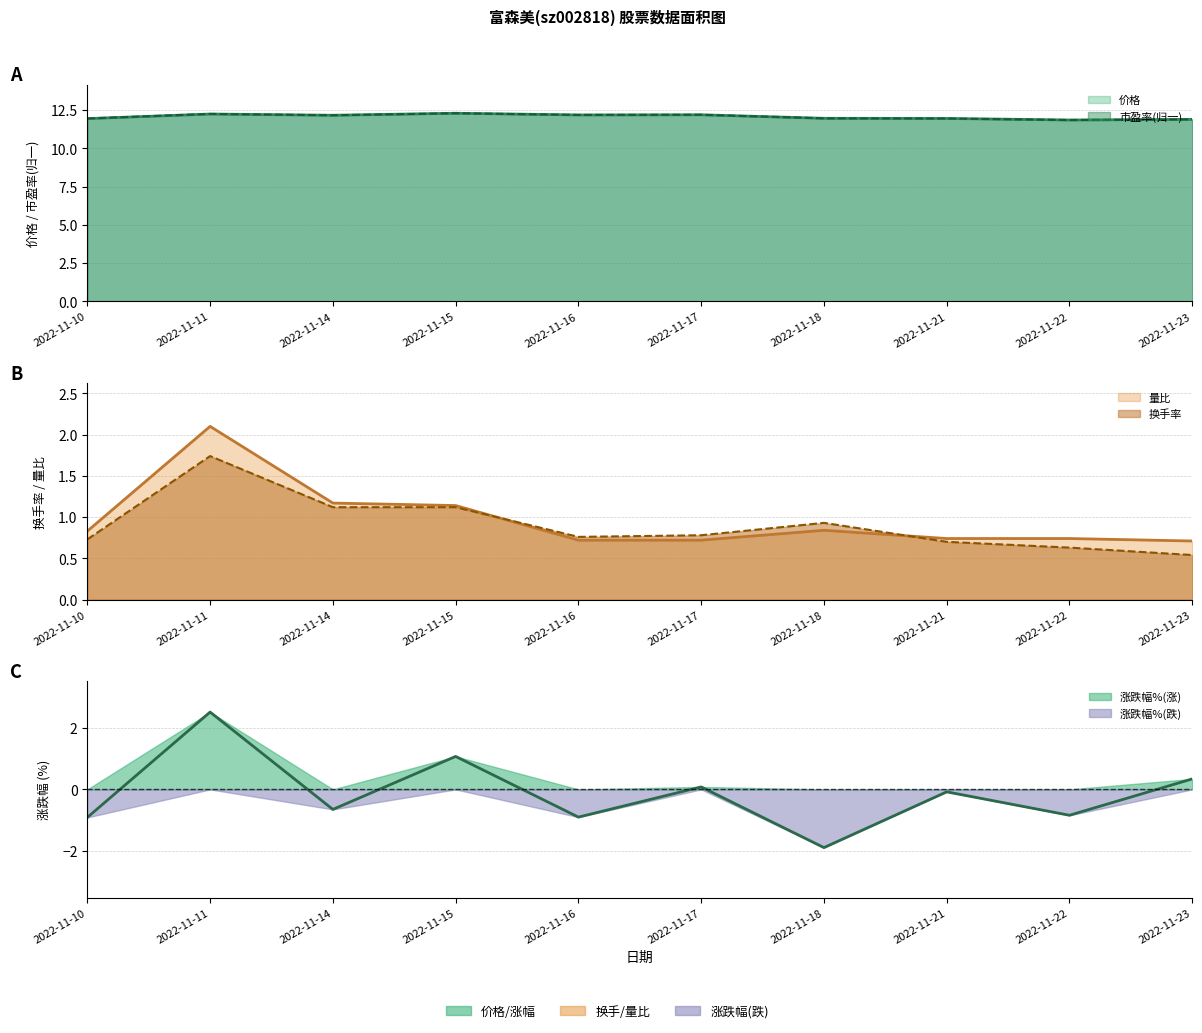

After their last crossing, which series has the higher values: 市盈率 or 价格?

市盈率